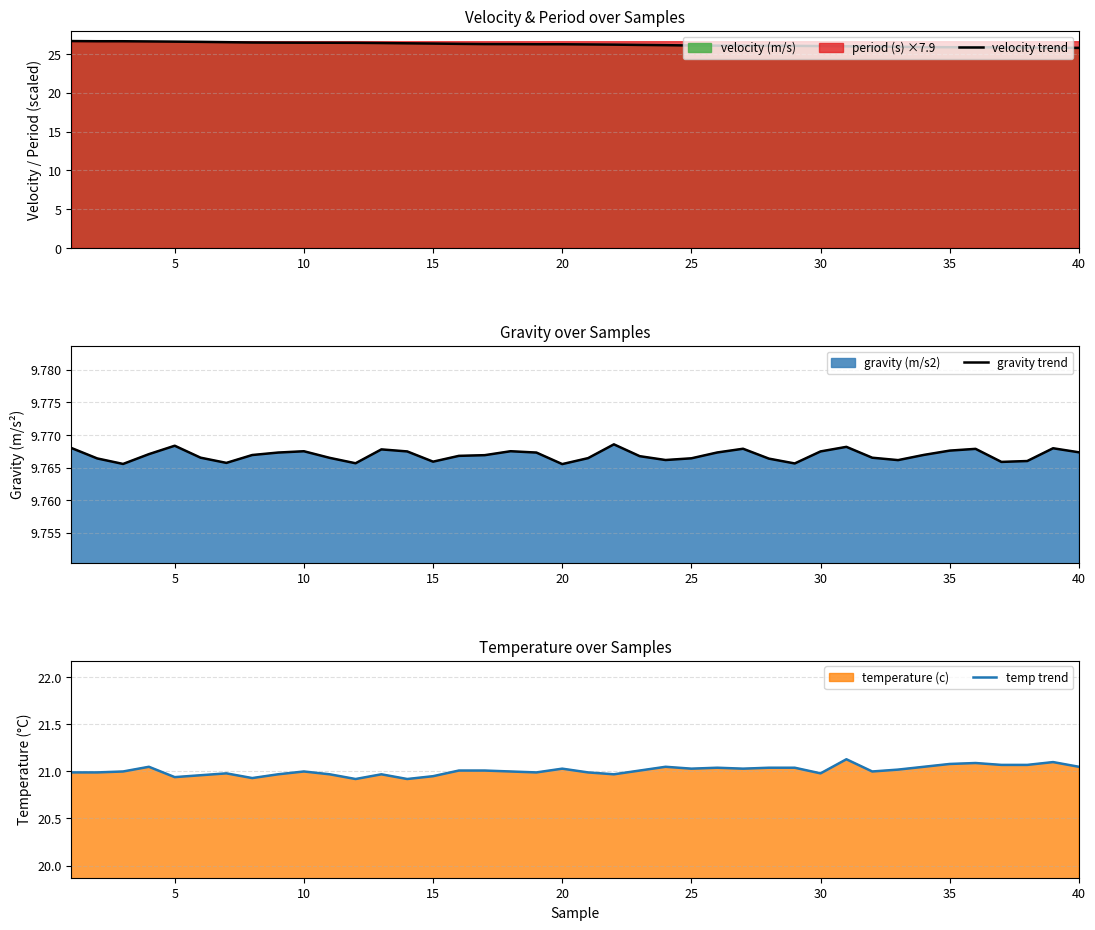

Is it true that velocity trend equals 45.6 at 15?

False